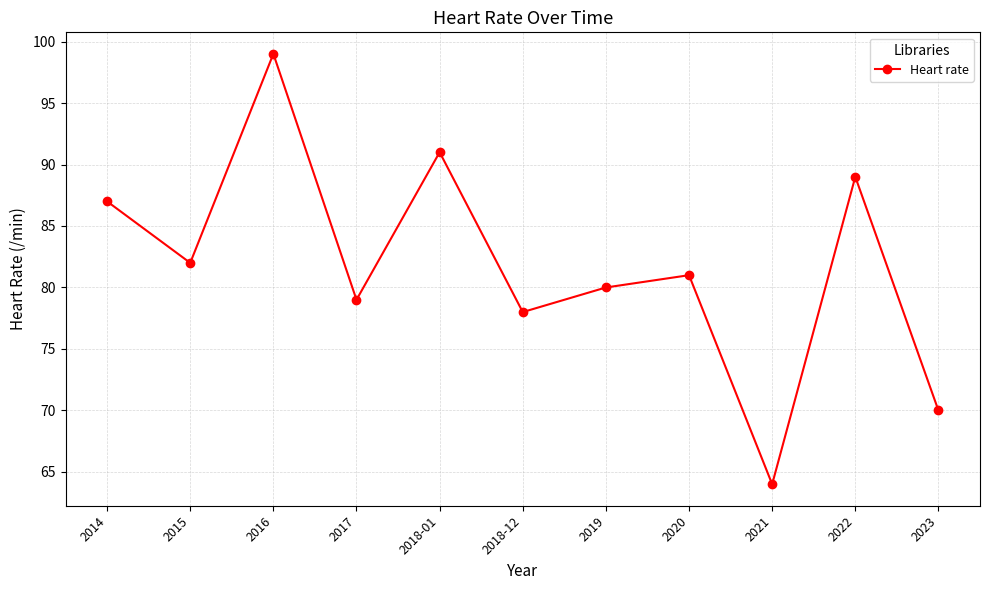

What is the smallest value displayed?

64